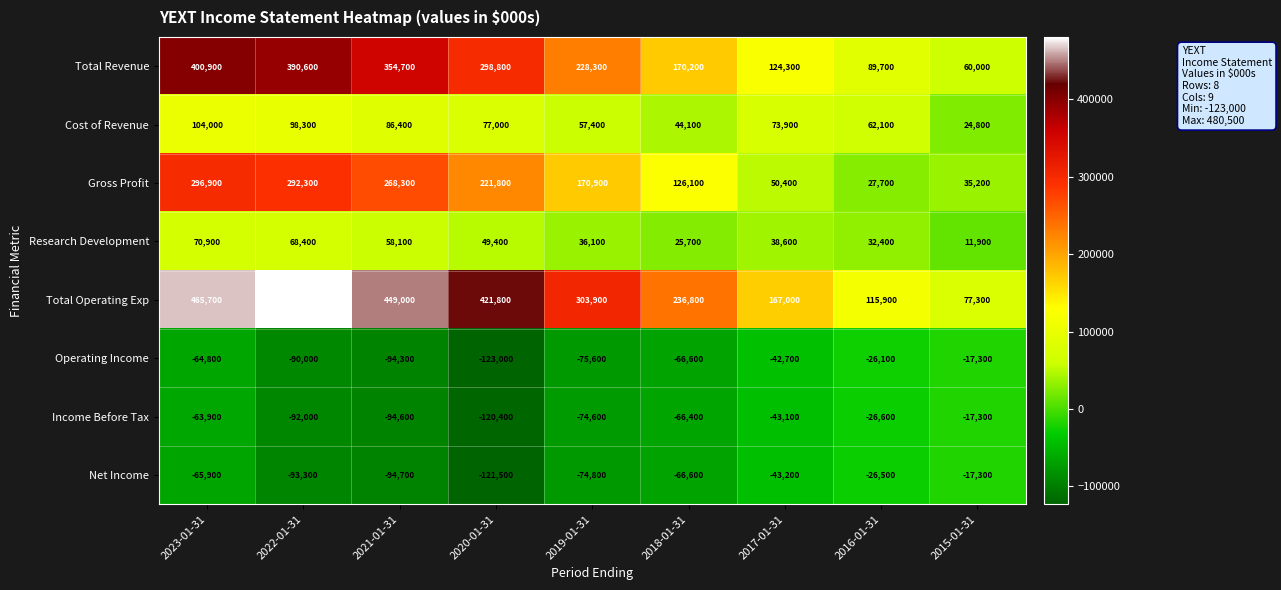

What is the sum of all Cost of Revenue values?

628000